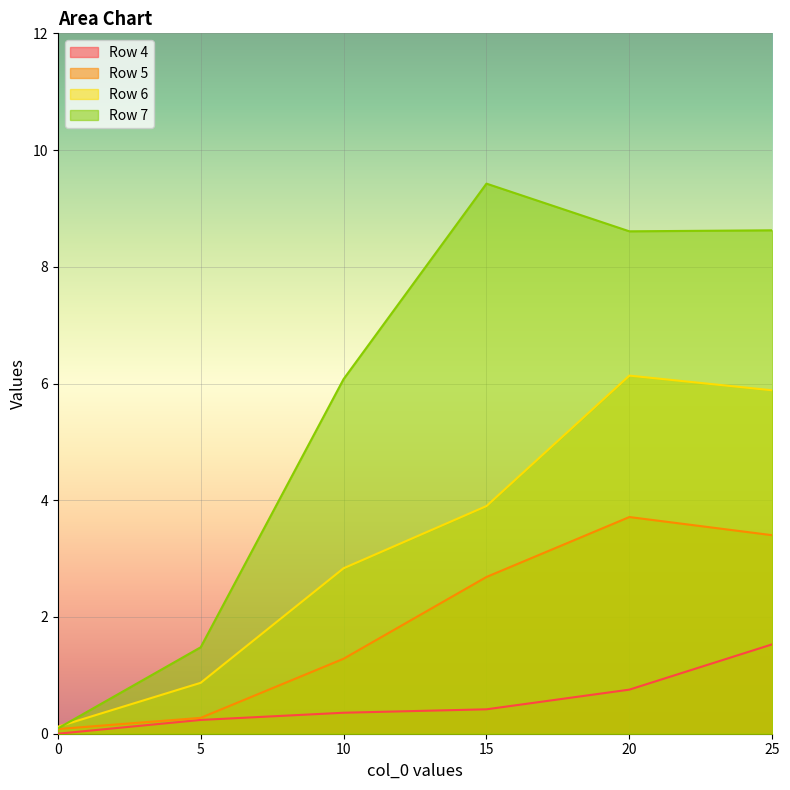

What is the difference between the second highest and minimum values in the Row 7 series?

8.5